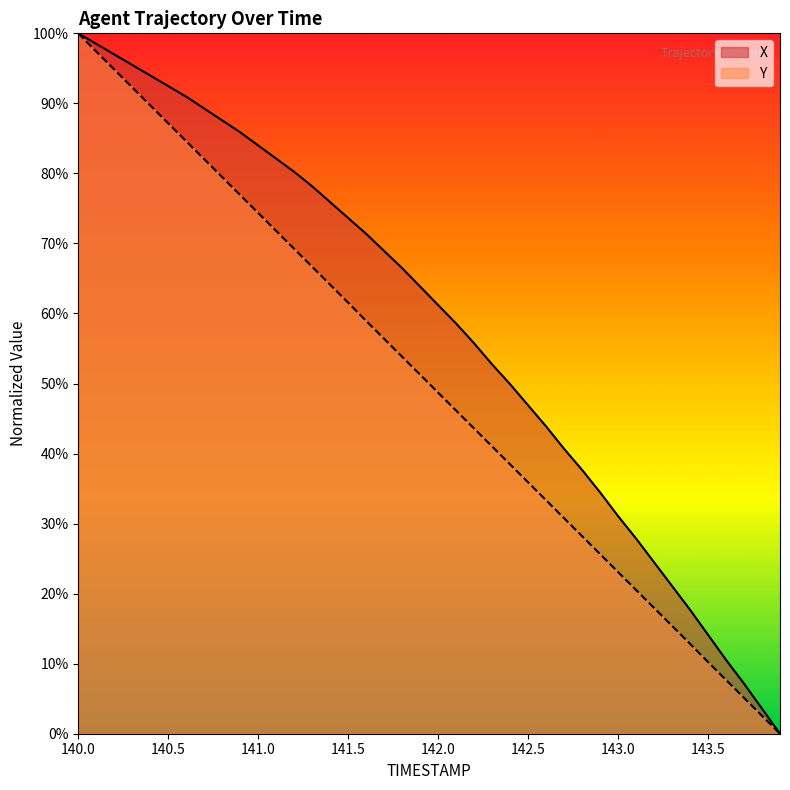

True or false: X has a value of 78.6 at 142.5.

False